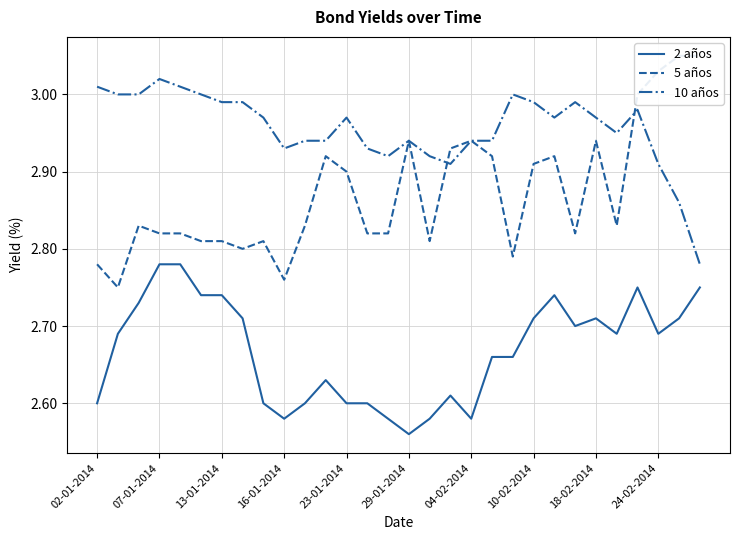

True or false: 10 años has a value of 1.7 at 18-02-2014.

False